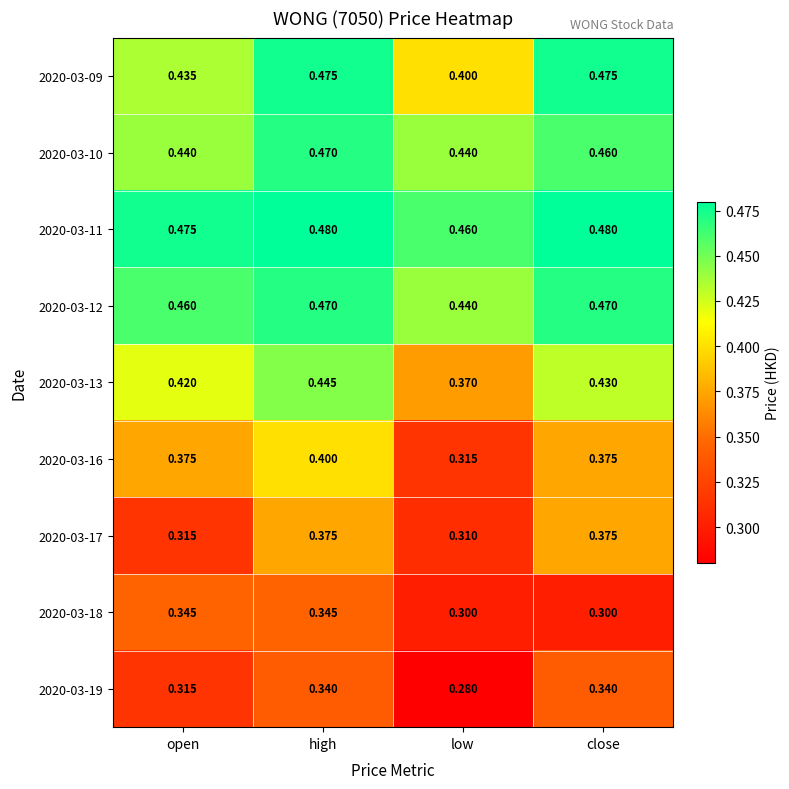

Which series has the widest spread of values?

2020-03-16